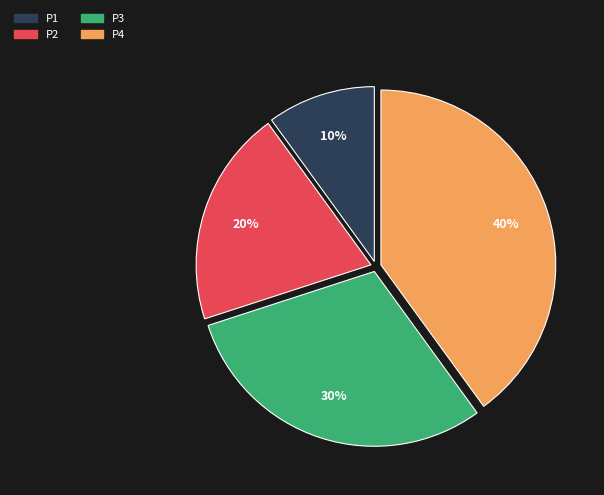

To the nearest percent, what is the combined percentage of P1 and P4?

50%